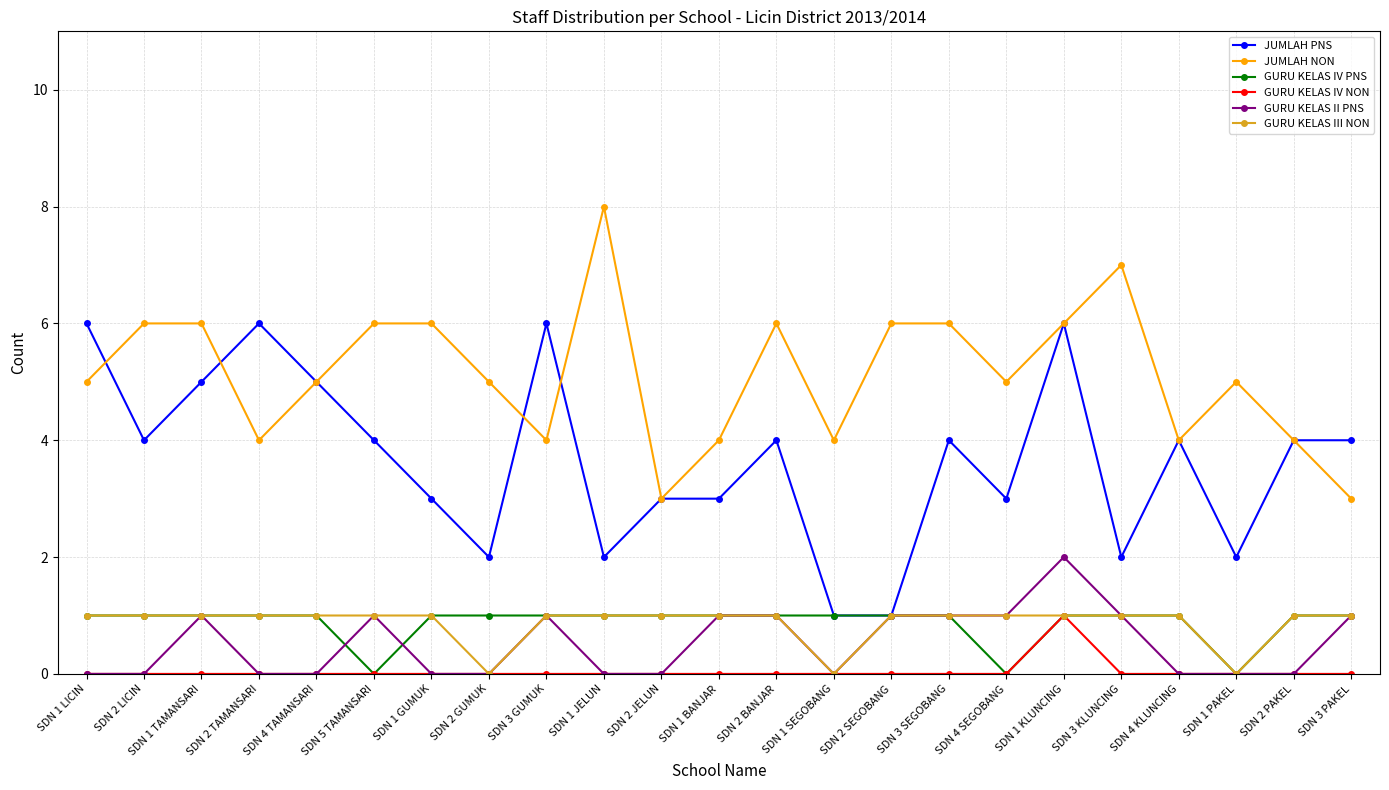

What is the label of the 7th point from the right?

SDN 4 SEGOBANG